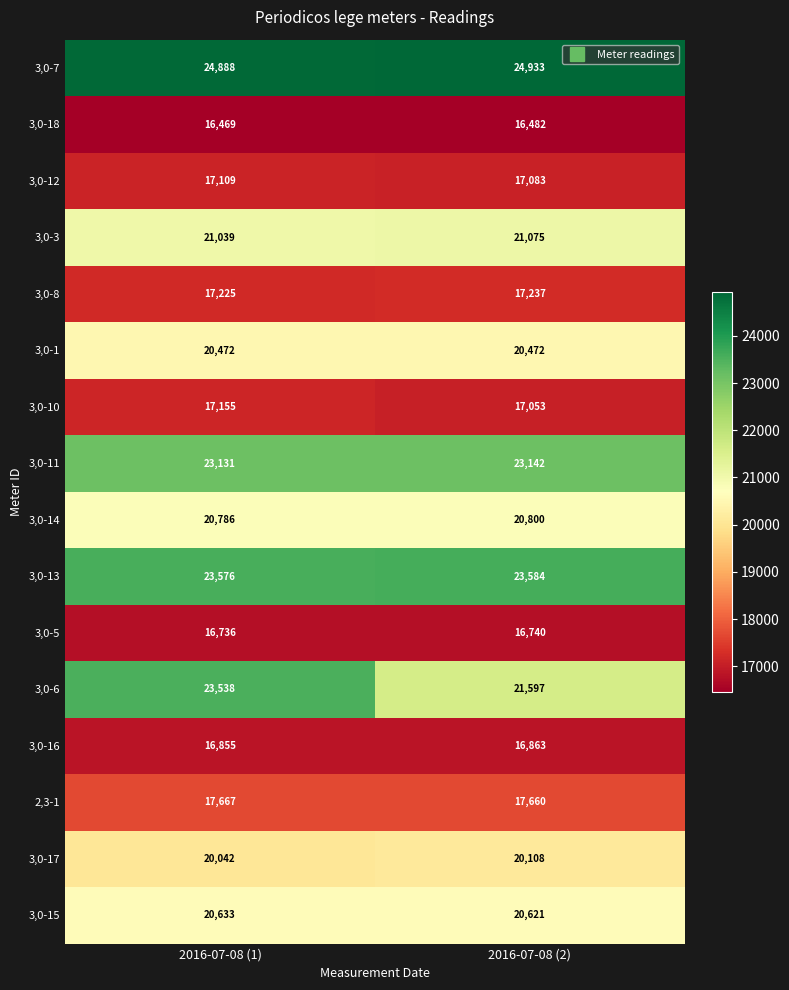

What value does the 3,0-8 series have at 2016-07-08 (2), to the nearest 5?

17235